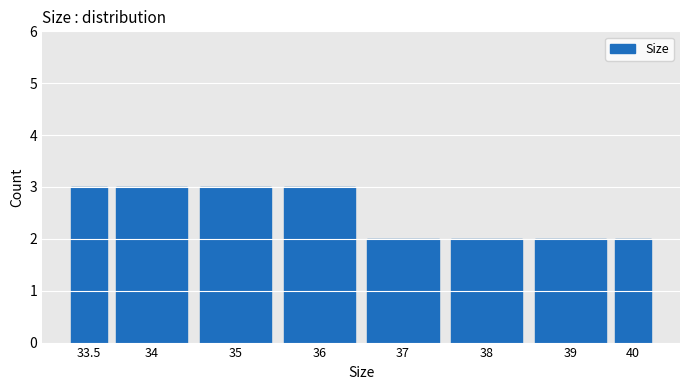

Reading right to left, what are all the values shown in this chart?

40=2	39=2	38=2	37=2	36=3	35=3	34=3	33.5=3